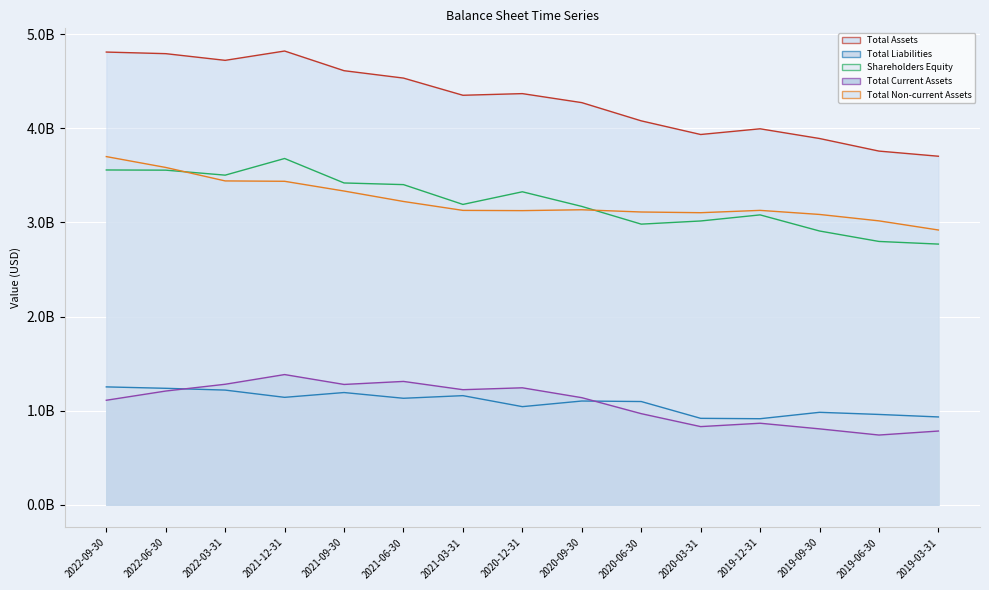

True or false: Total Assets and Shareholders Equity intersect in this chart.

False